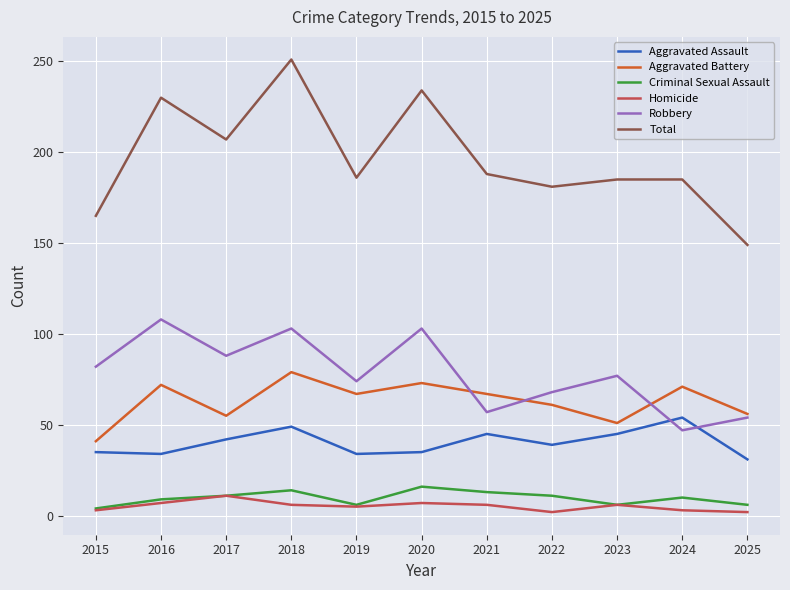

True or false: Aggravated Battery and Aggravated Assault cross at least once.

False